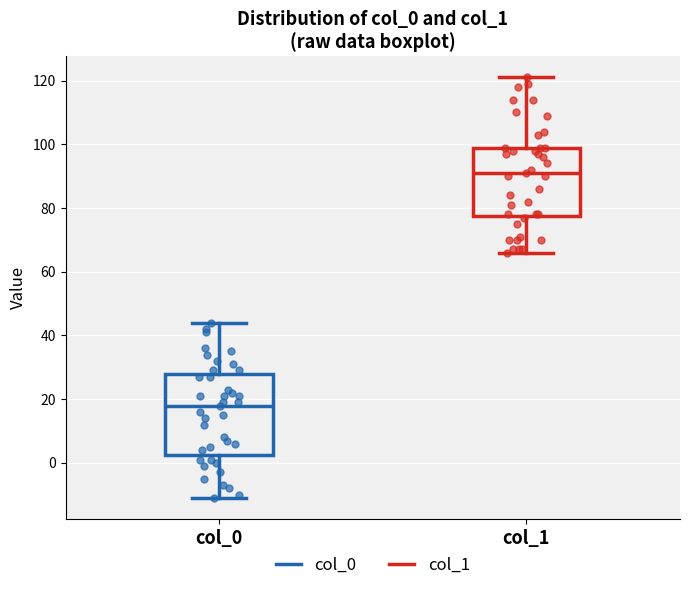

Reading left to right, read every box against the y-axis: the position of its median line, the range the box covers, and the ends of its whiskers. The values are not printed on the chart, so give them approximately, as read against the axis.

col_0: median 18, box 2 to 28, whiskers -10 to 44
col_1: median 92, box 78 to 100, whiskers 66 to 122